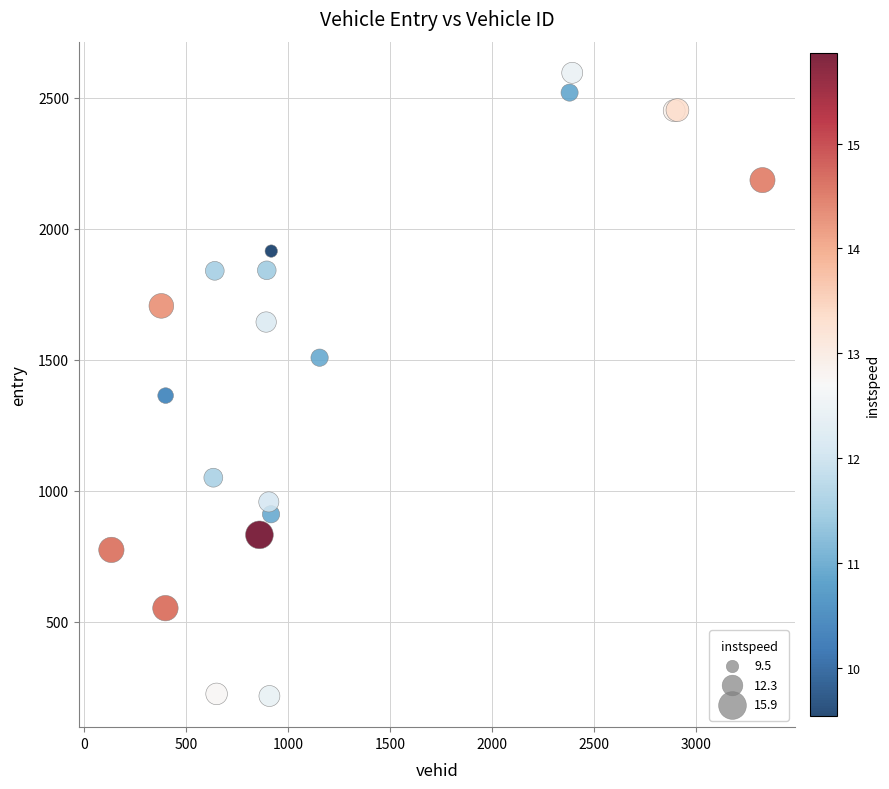

What Y value in the scatter plot is closest to 1406?

1363.6